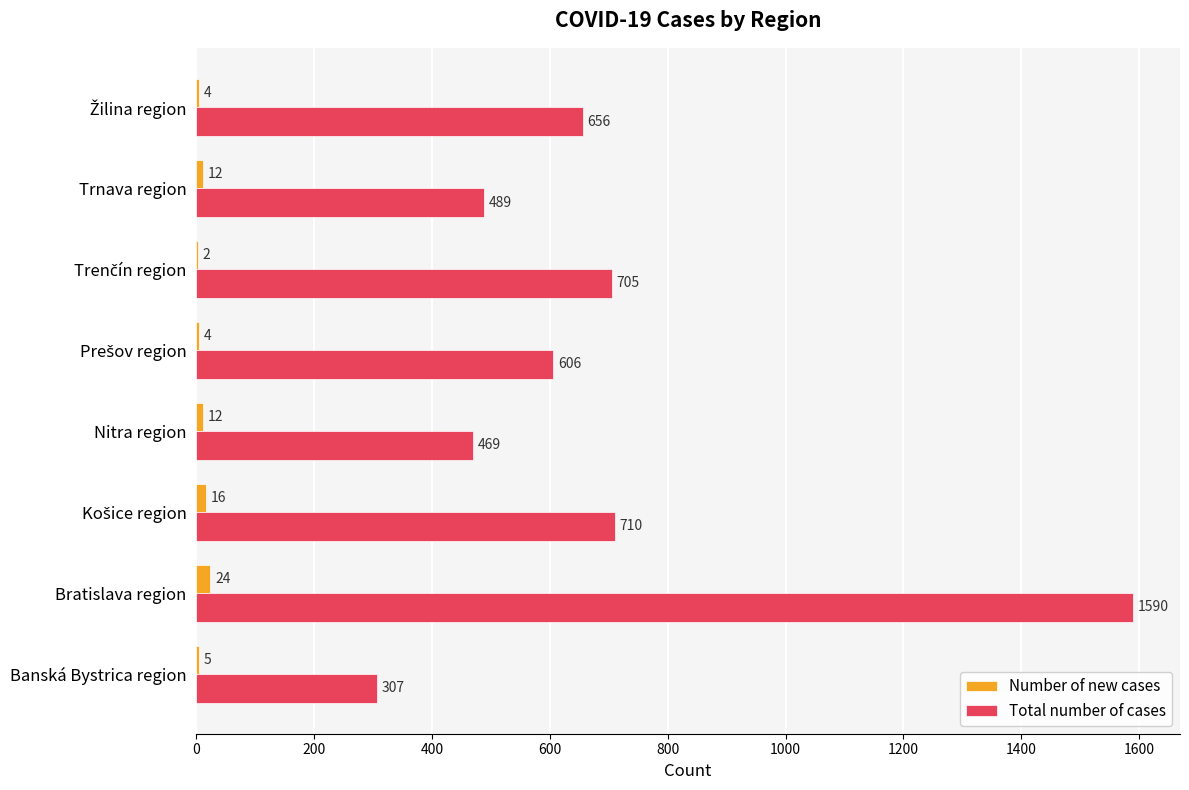

What is the sum of all Number of new cases values?

79